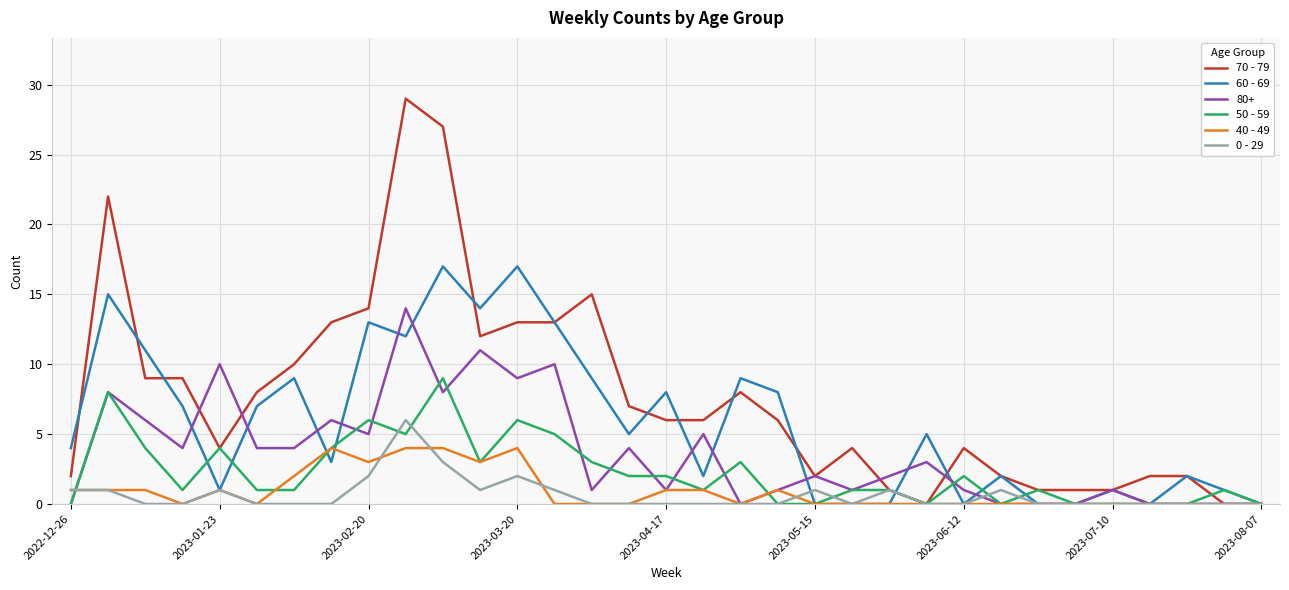

Which series has the widest spread of values?

70 - 79